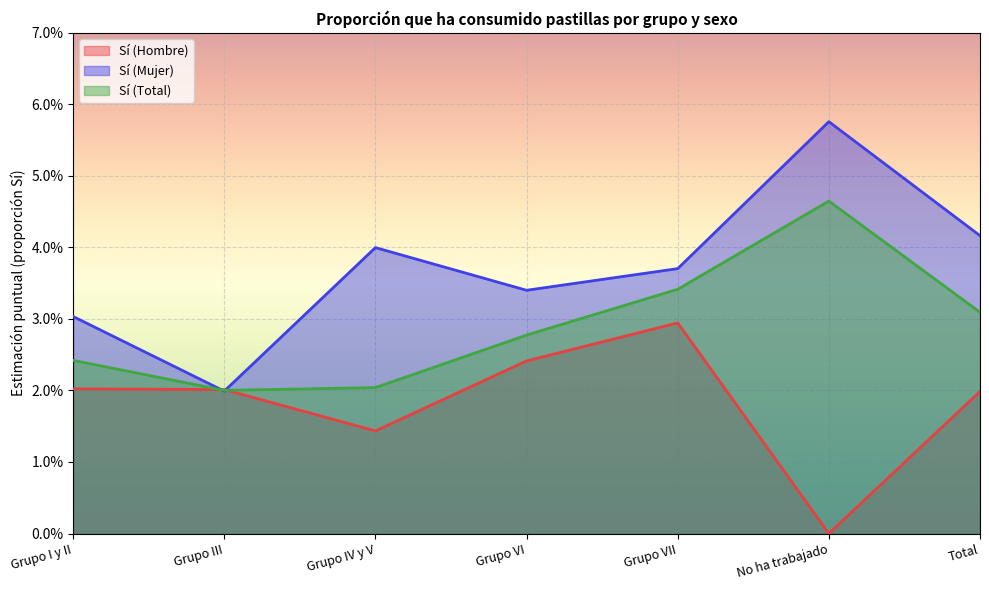

Where is Sí (Total) nearest to the value 0?

Grupo III